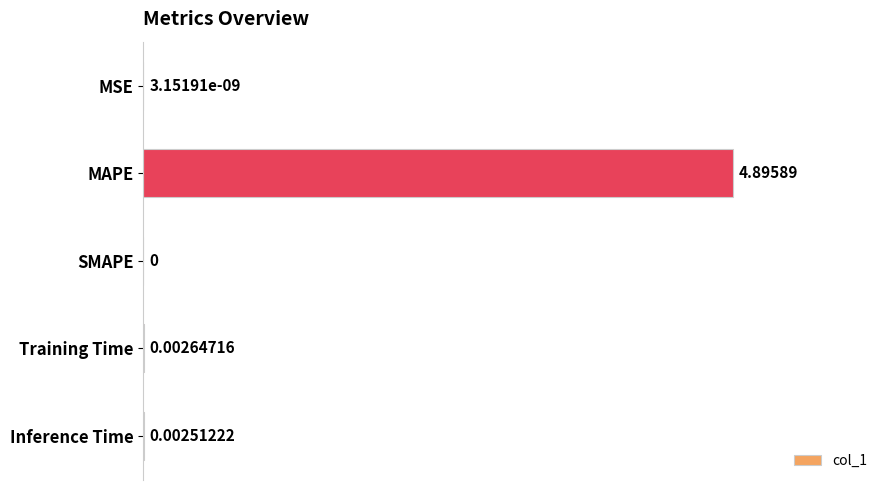

What is the sum of all values?

4.9